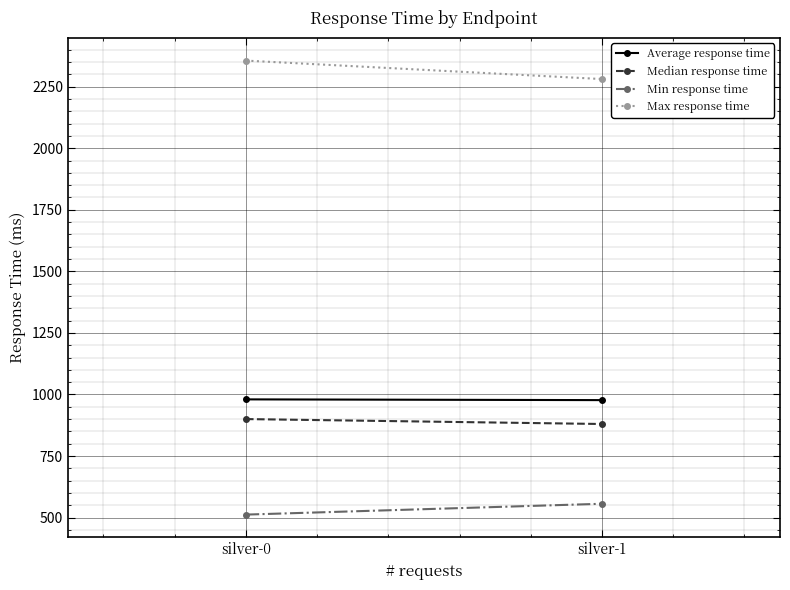

Rank the series at silver-1 from highest to lowest value.

Max response time, Average response time, Median response time, Min response time